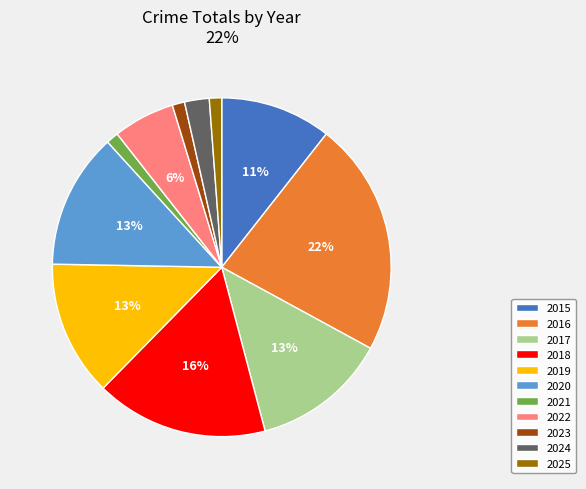

To the nearest percent, what percentage of the pie is 2017?

13%